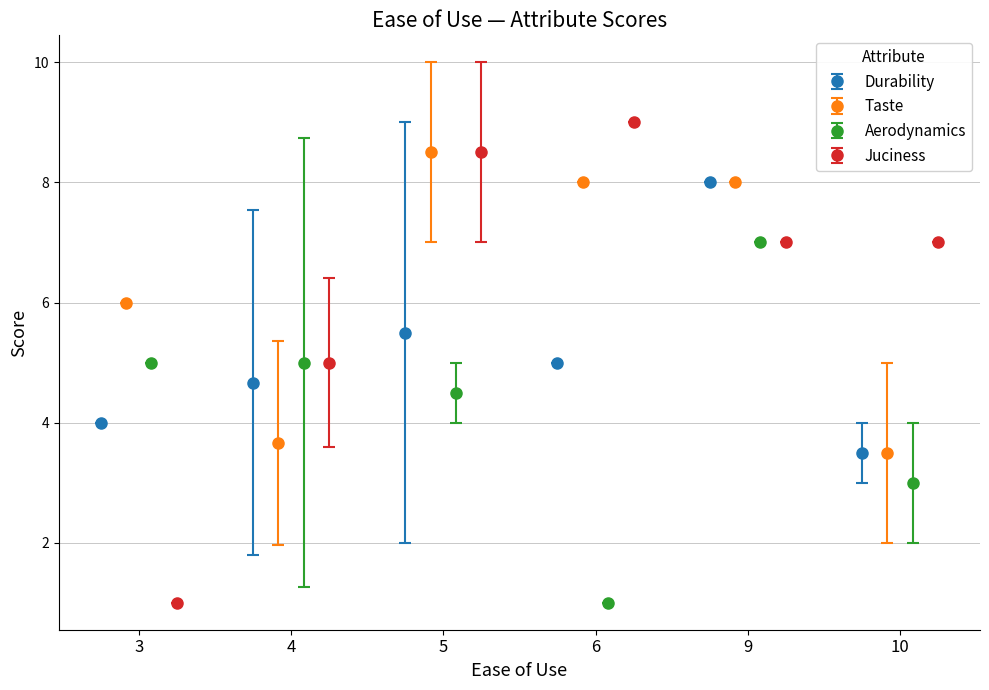

What is the lowest value of the Durability series?

3.5